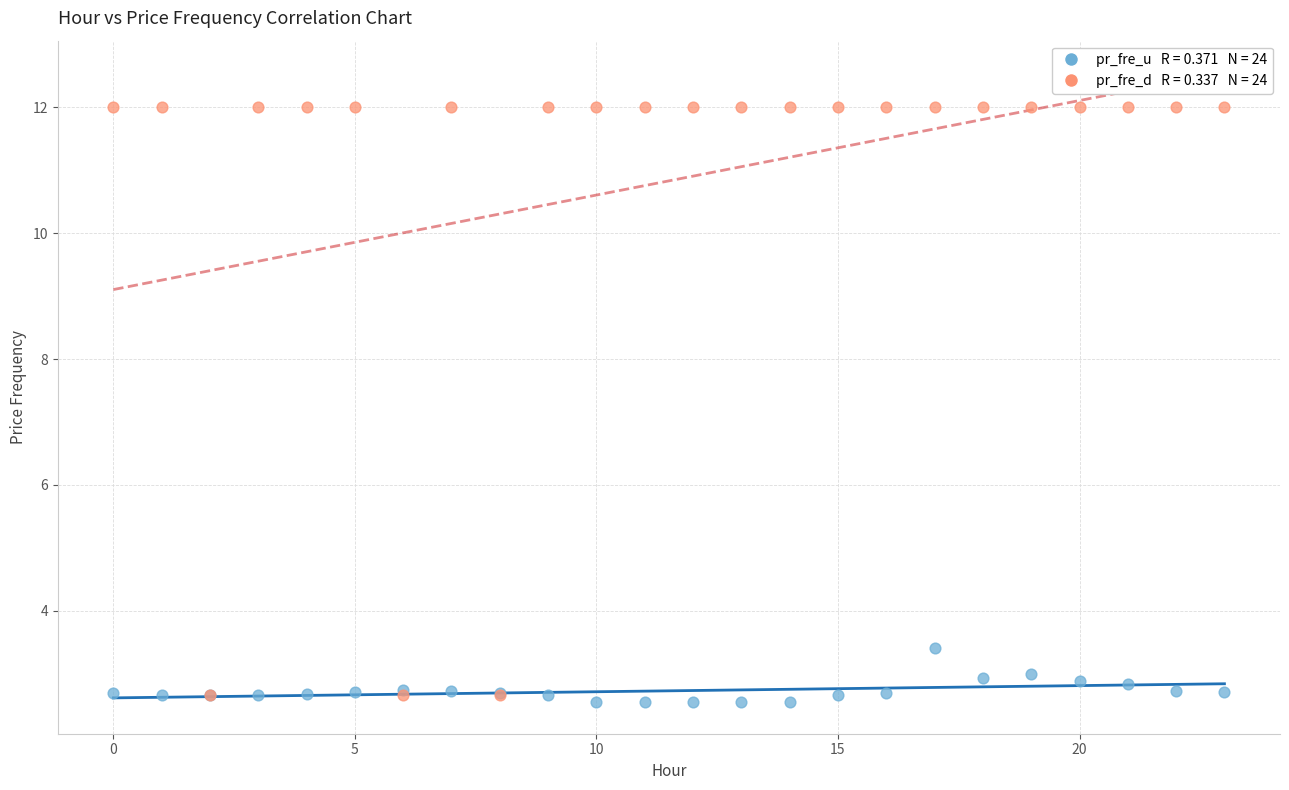

Across all series, what Y value is closest to 7?

3.4